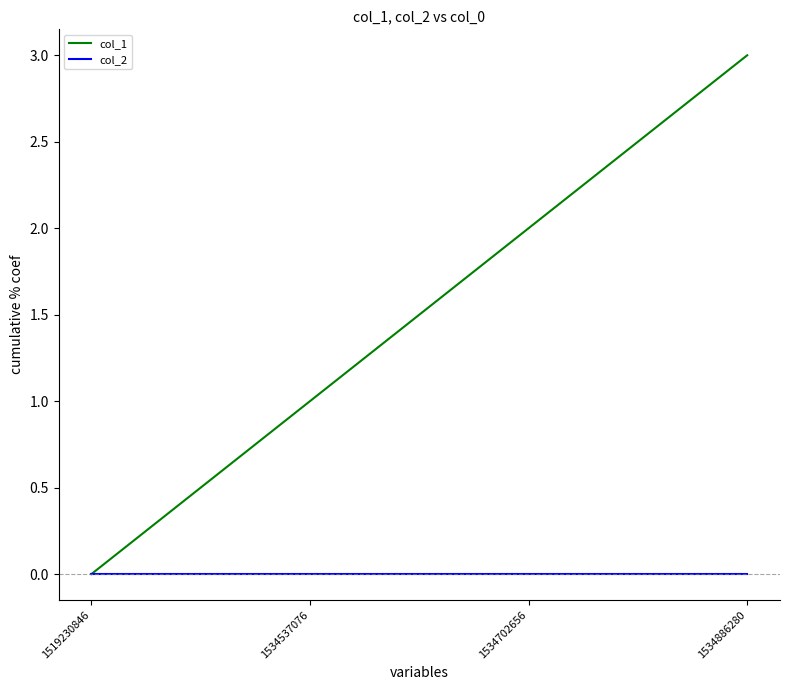

What is the difference between the highest and lowest values at 1534702656?

2